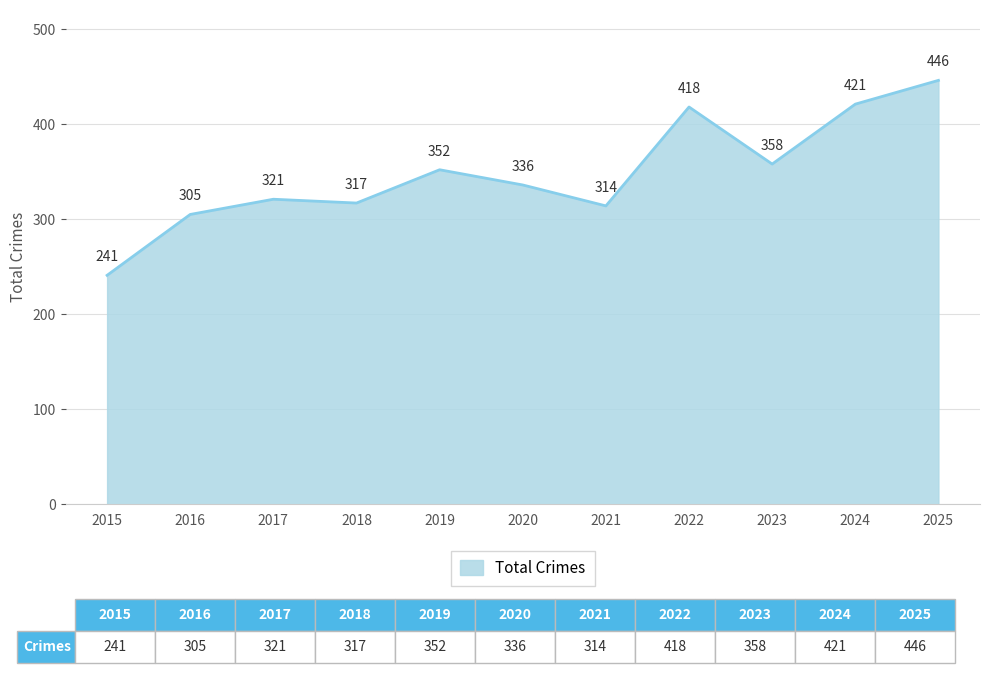

Reading right to left, extract all data points from this chart.

2025=446	2024=421	2023=358	2022=418	2021=314	2020=336	2019=352	2018=317	2017=321	2016=305	2015=241